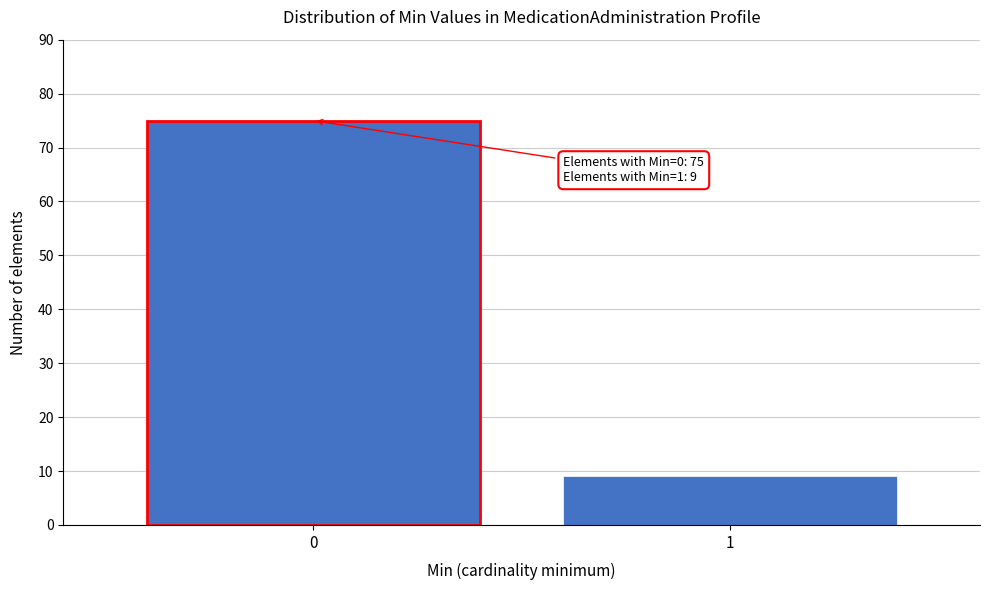

Reading left to right, list all the values displayed in this chart.

0=75	1=9